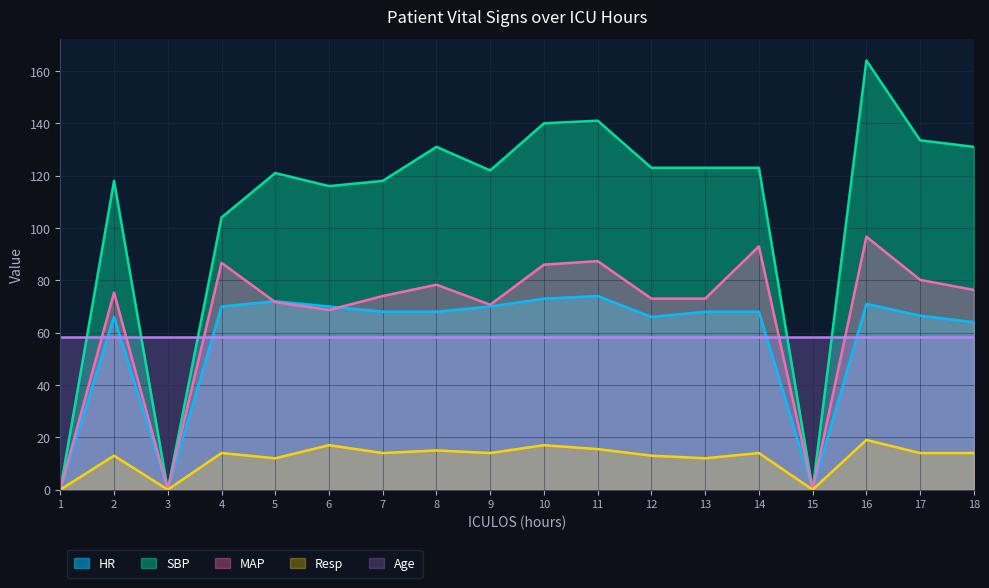

How many times do MAP and HR cross each other?

2